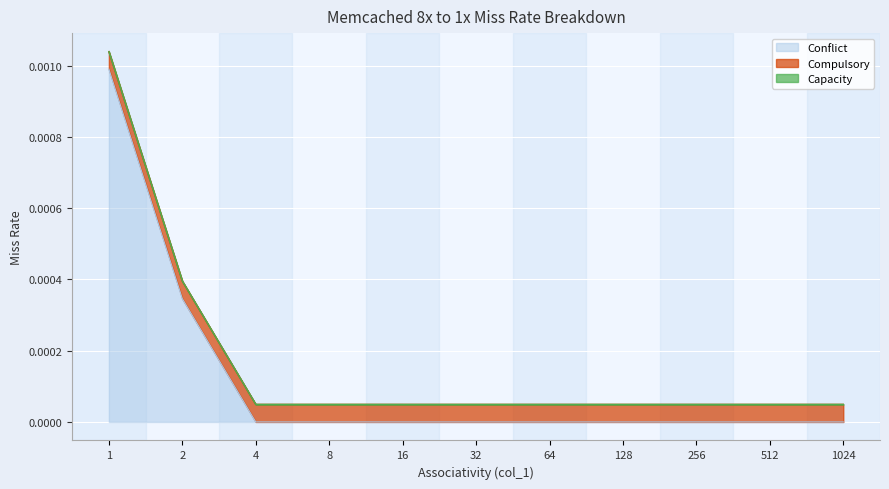

Which series has the largest total across all categories?

Conflict